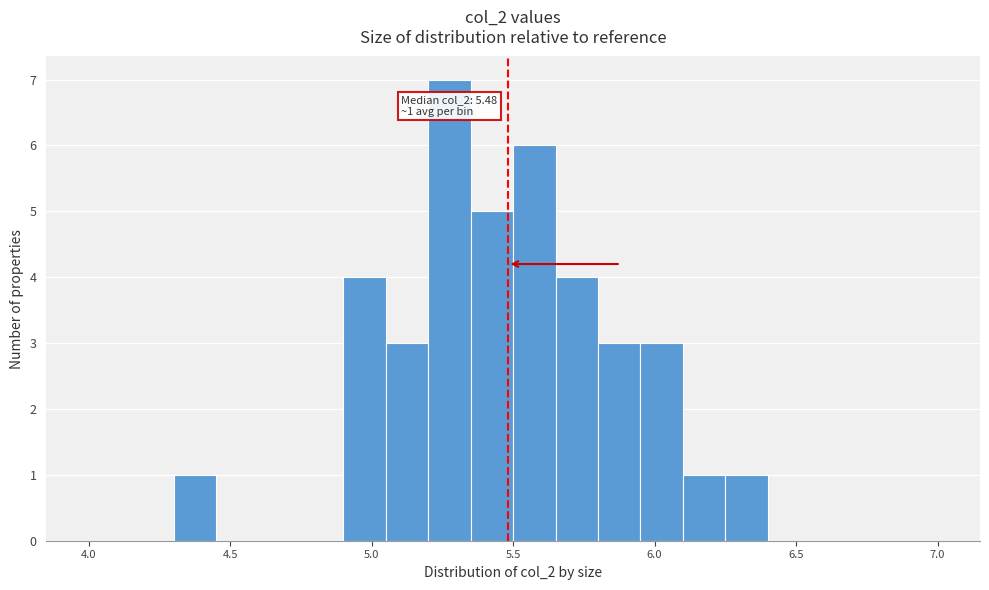

Read against the x-axis, roughly where is the centre of the tallest bar?

5.30